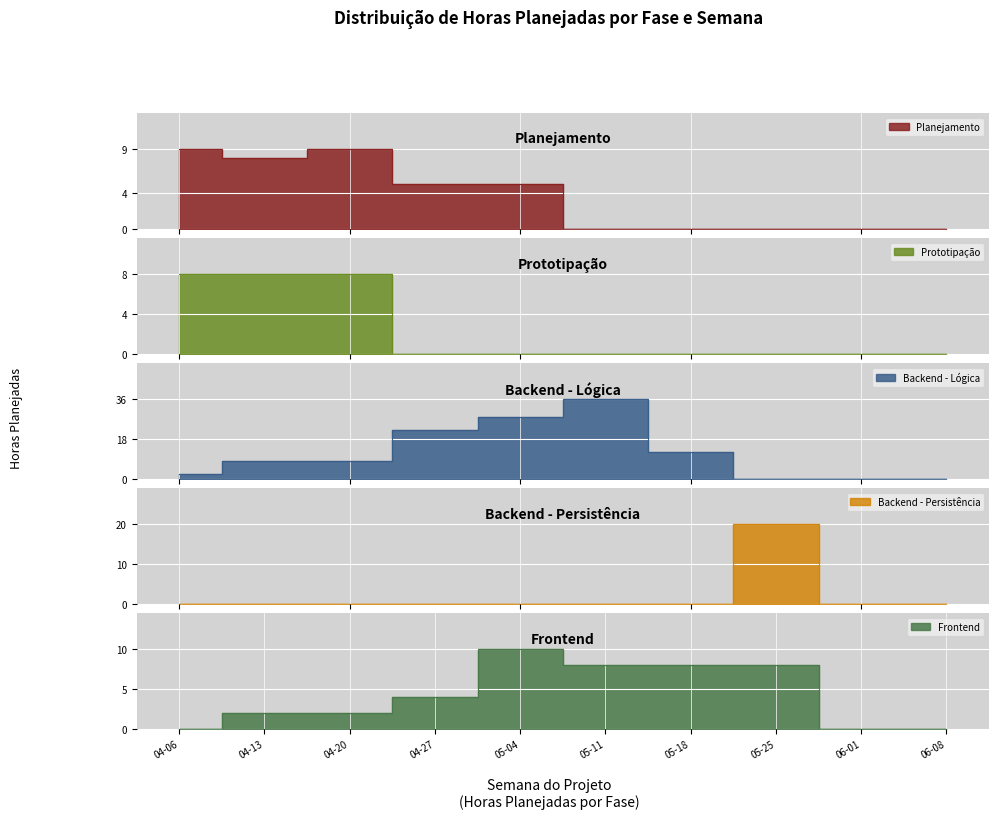

At which category is the sum across all series the highest?

05-11